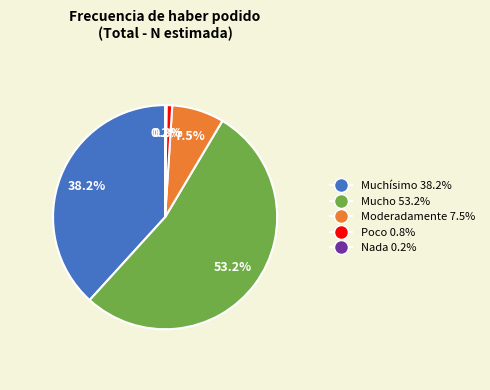

What is the majority slice?

Mucho